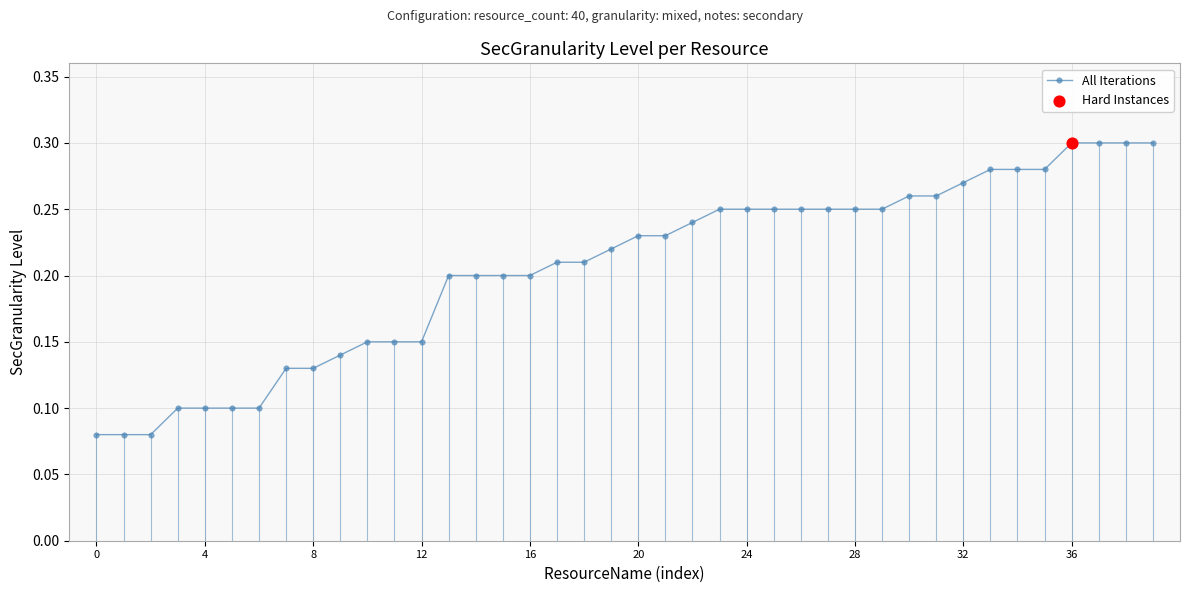

How many values are between 0 and 1?

40